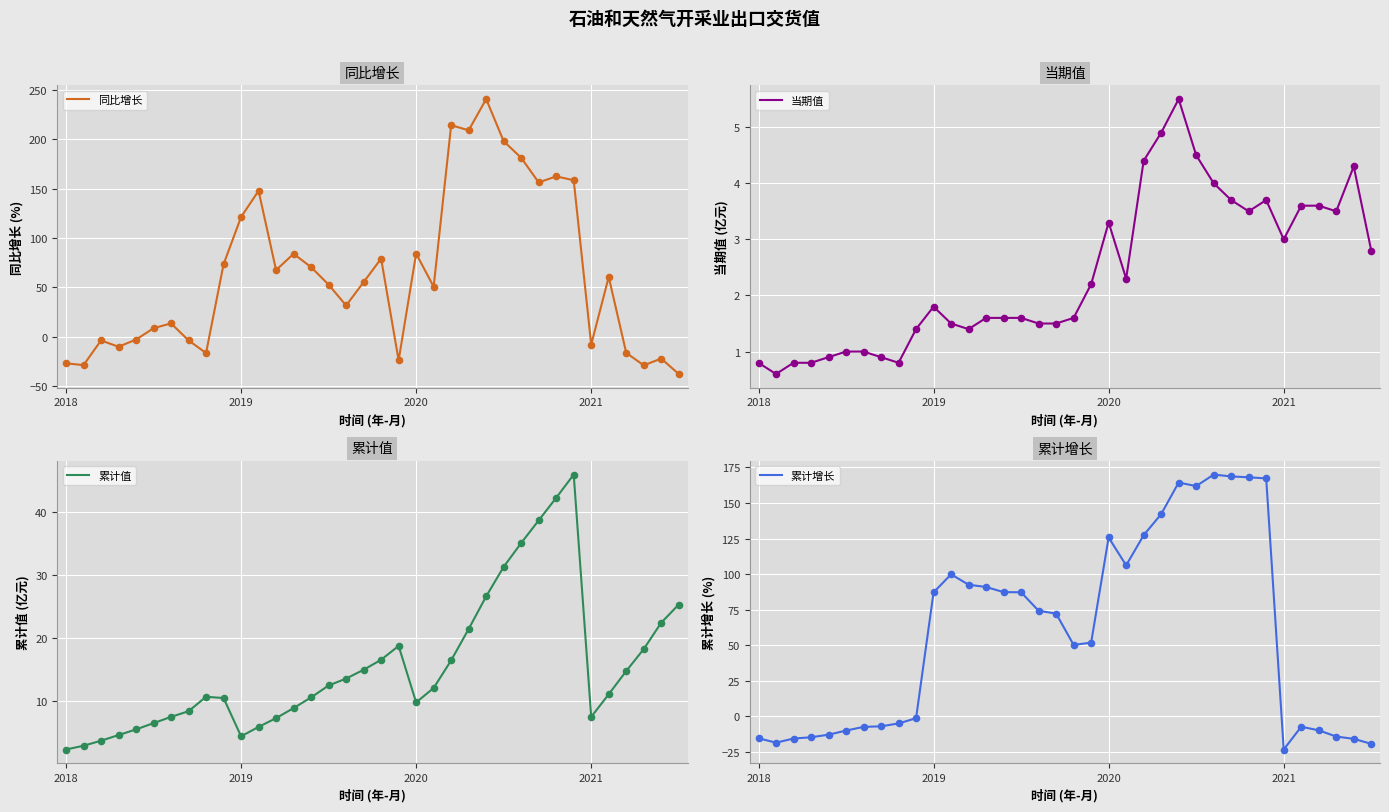

What is the total value across all series at 4?

-9.3